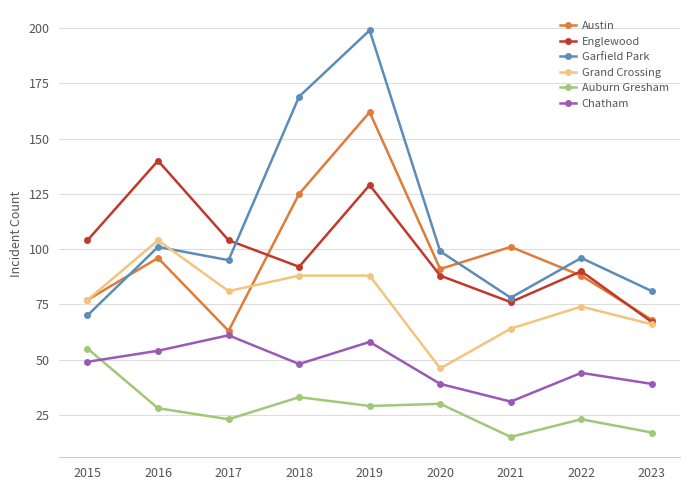

How many interior local valleys does the Chatham series have?

2